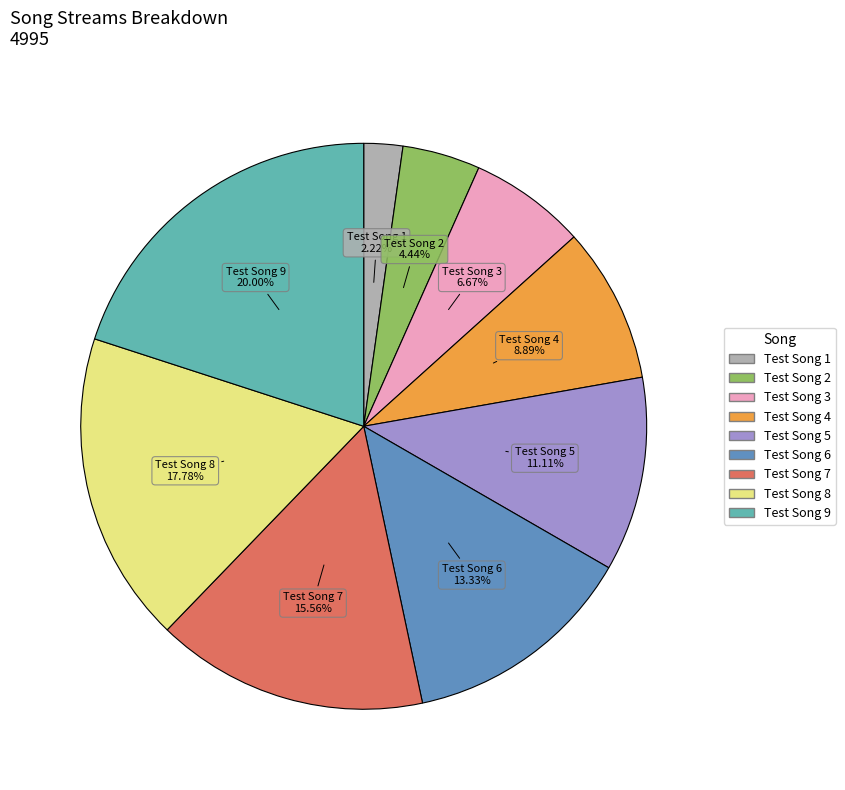

How many segments does this pie chart have?

9